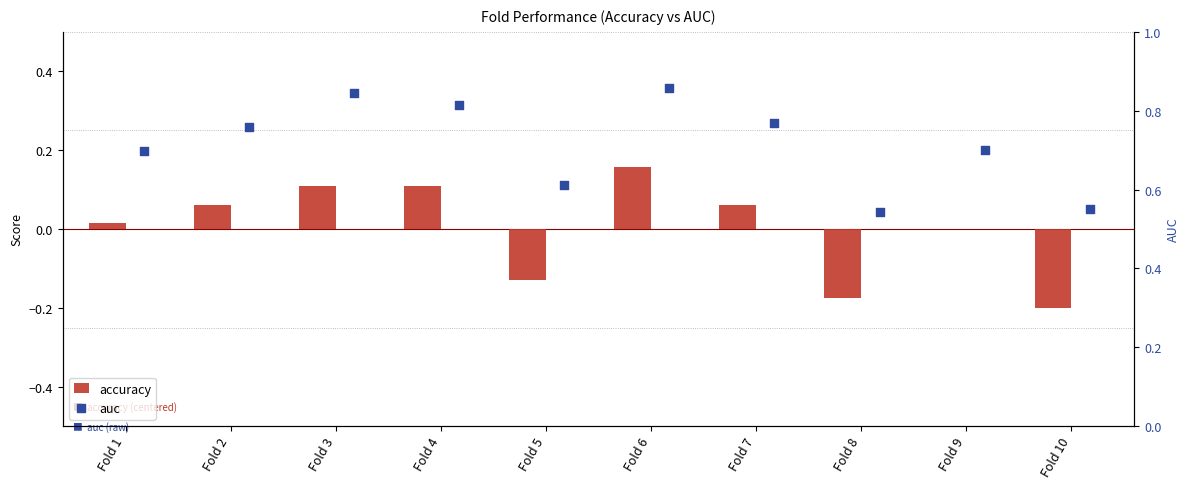

Which series has the largest Y range (max minus min)?

accuracy